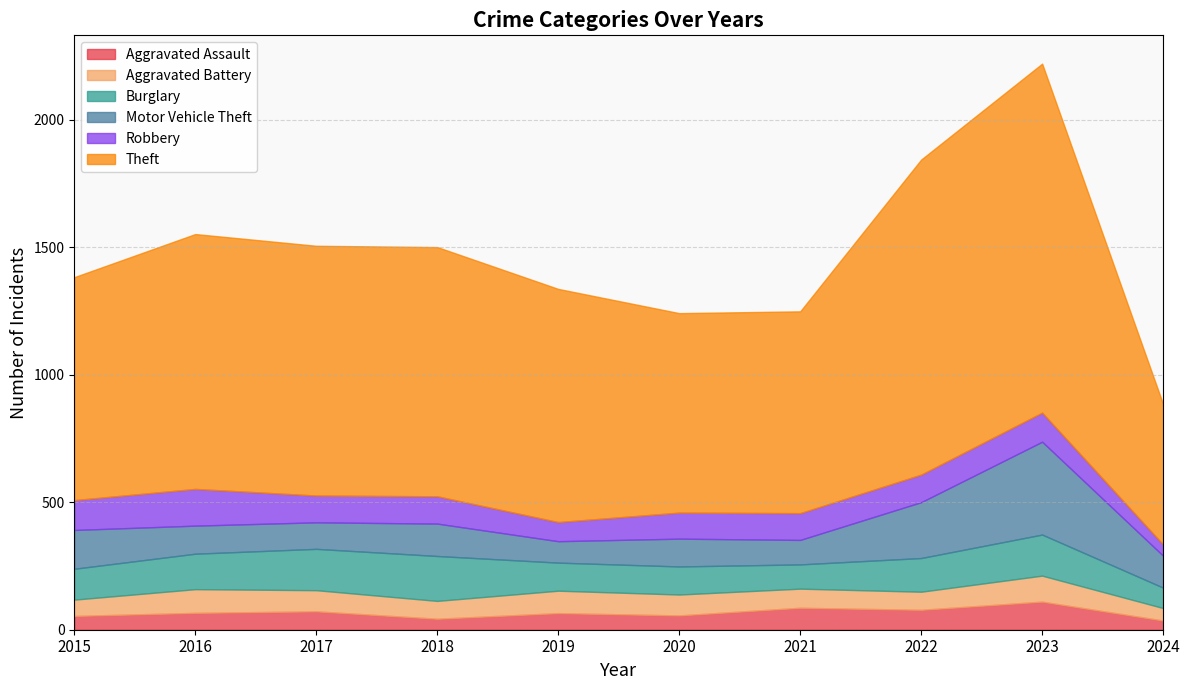

What is the approximate value of Robbery at 2016, to the nearest 10?

140